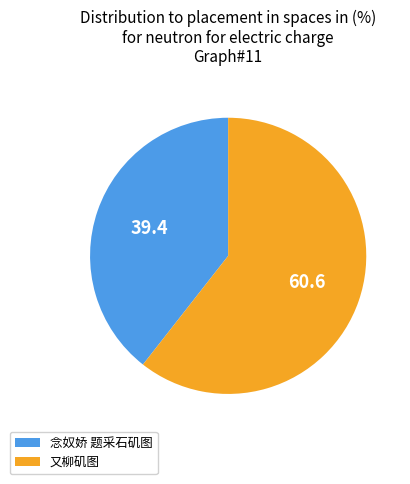

Between 念奴娇 题采石矶图 and 又柳矶图, which is larger?

又柳矶图